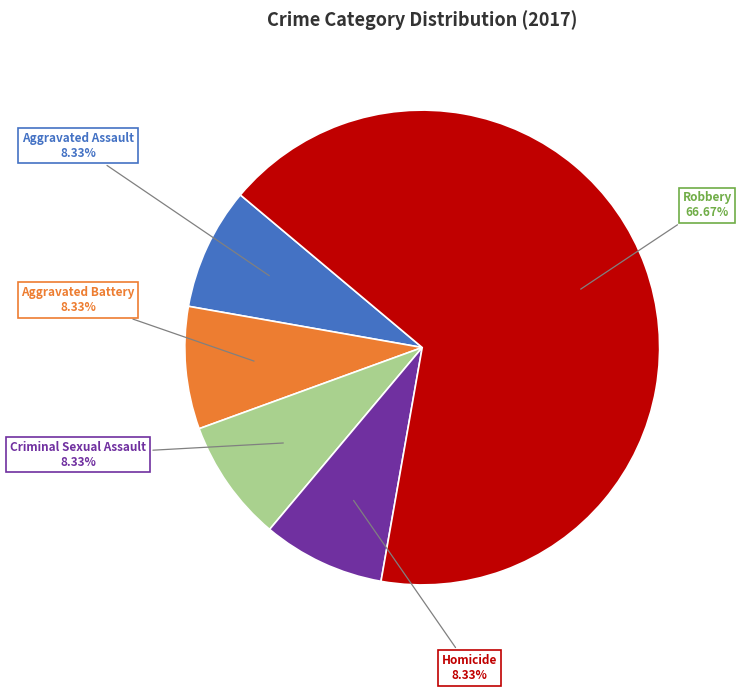

Does any single category account for the majority?

Yes